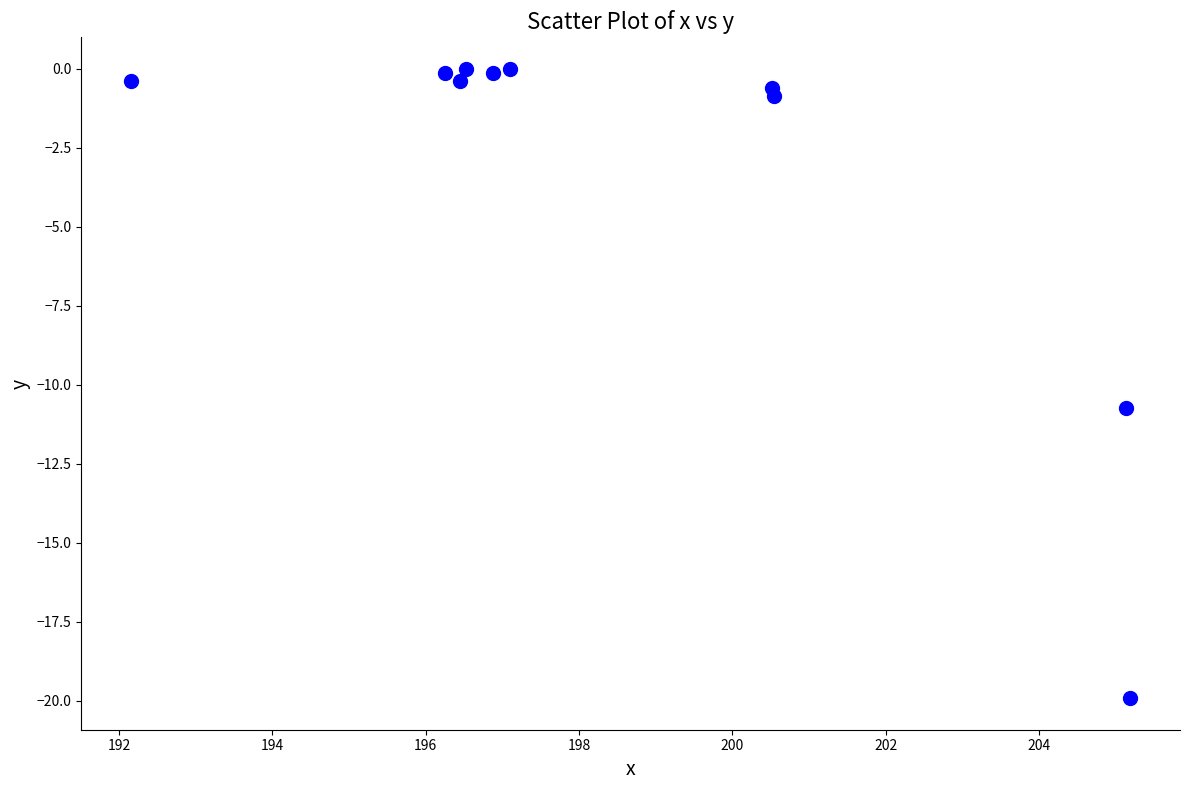

What is the average Y value?

-3.3